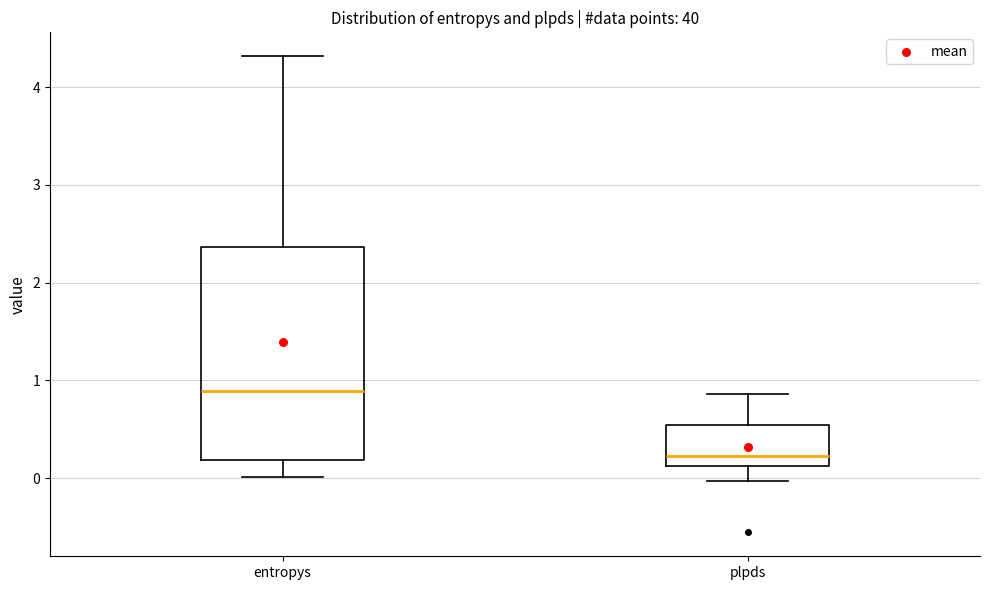

Where does the median line of the box for entropys sit on the y-axis? The values are not printed on the chart, so give them approximately, as read against the axis.

0.9